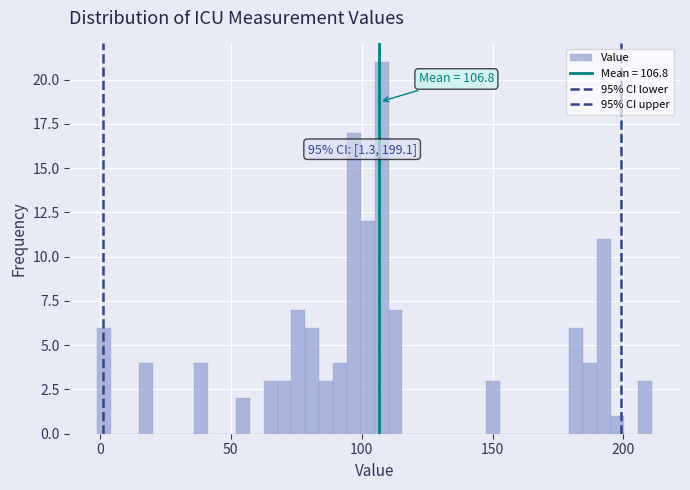

Read against the x-axis, roughly where is the centre of the tallest bar?

110